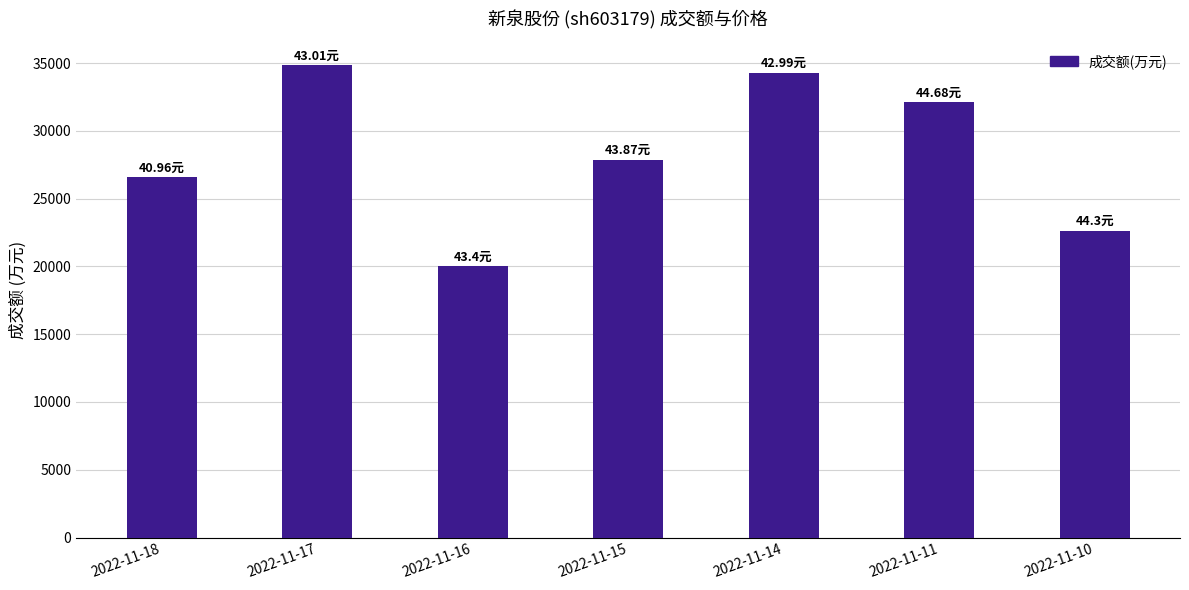

List the labels in order of value, largest first.

2022-11-17, 2022-11-14, 2022-11-11, 2022-11-15, 2022-11-18, 2022-11-10, 2022-11-16